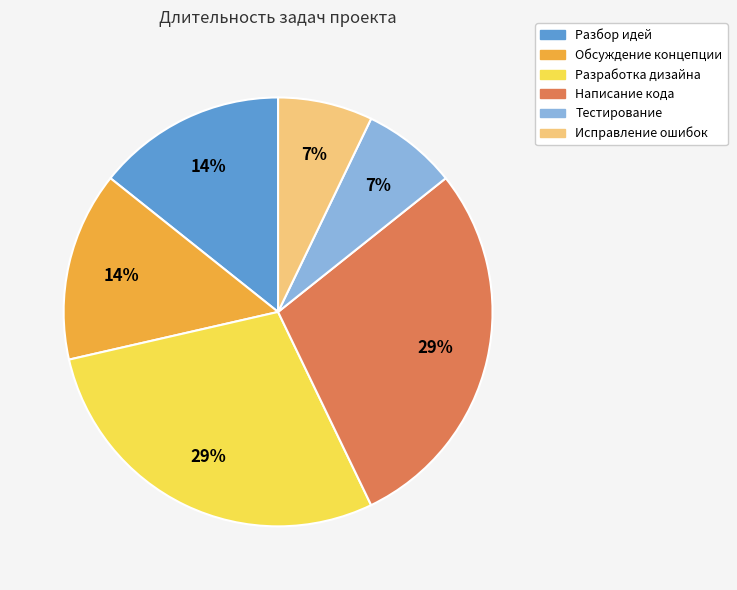

Combined, do Разработка дизайна and Обсуждение концепции account for over 50%?

No